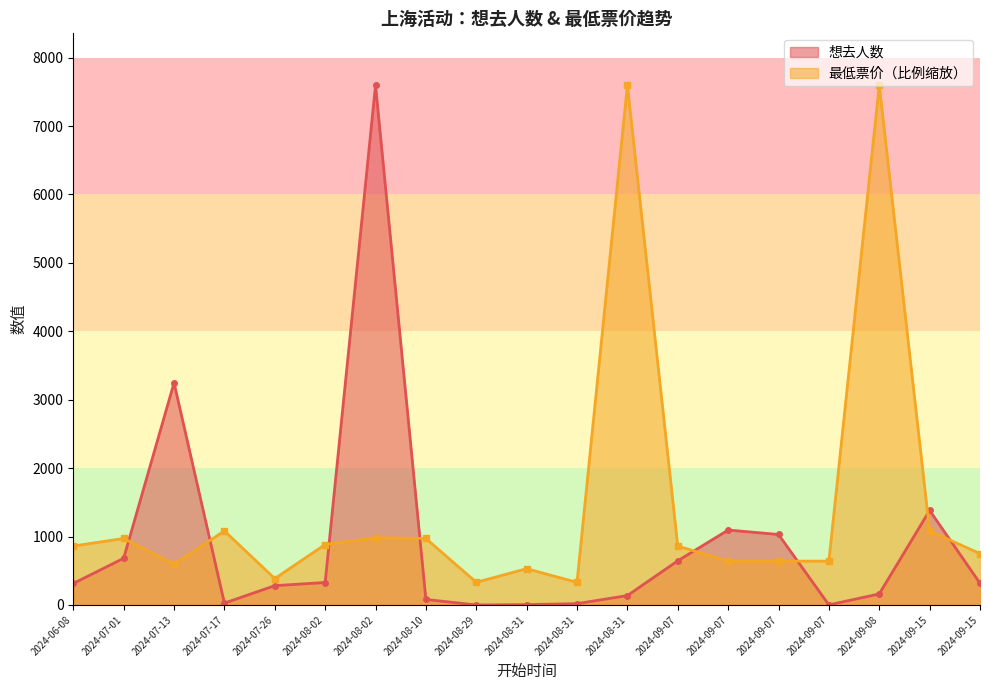

Where does the 想去人数 series first go above 314?

2024-07-01